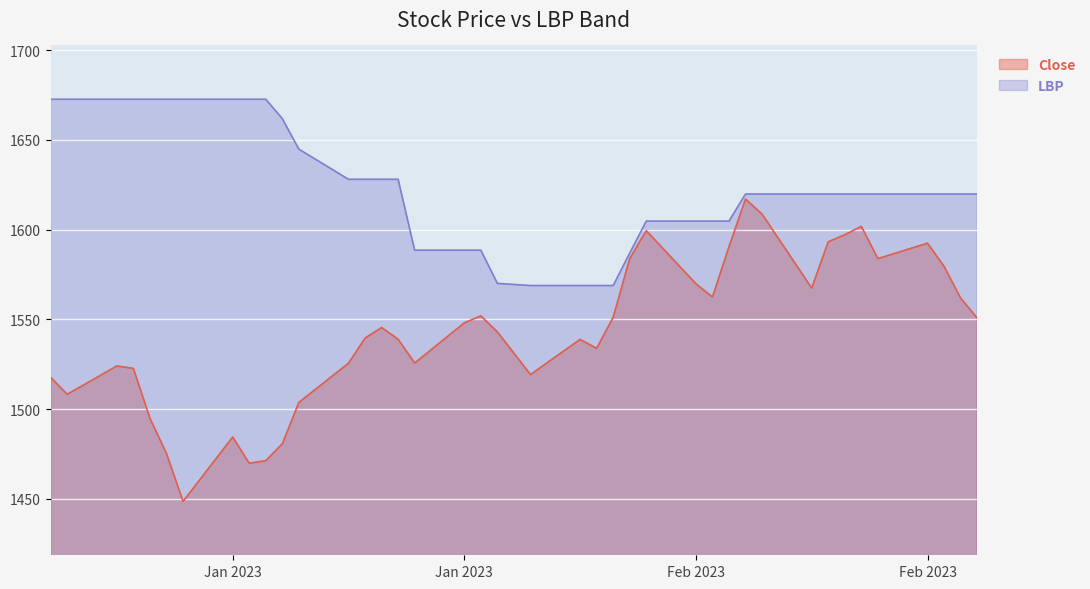

At which label does LBP first exceed 1619?

29/12/2022